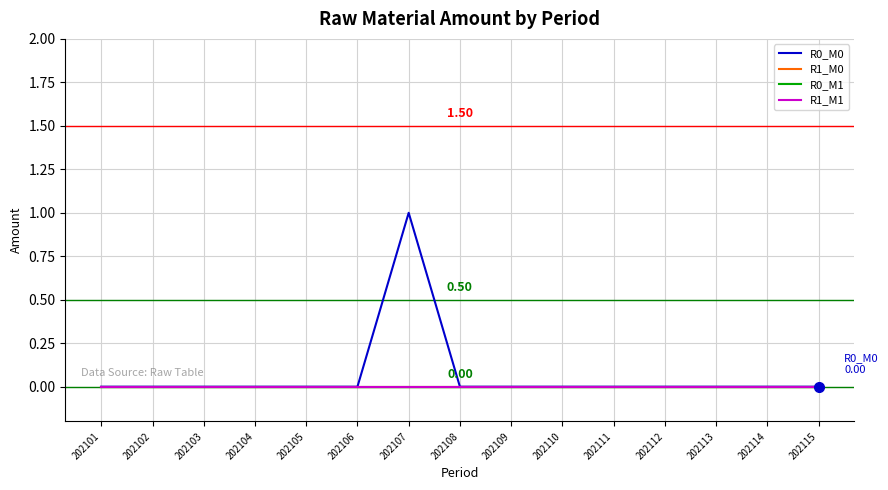

Reading left to right, list all the values displayed in this chart.

R0_M0: 202101=0	202102=0	202103=0	202104=0	202105=0	202106=0	202107=1	202108=0	202109=0	202110=0	202111=0	202112=0	202113=0	202114=0	202115=0
R1_M0: 202101=0	202102=0	202103=0	202104=0	202105=0	202106=0	202107=0	202108=0	202109=0	202110=0	202111=0	202112=0	202113=0	202114=0	202115=0
R0_M1: 202101=0	202102=0	202103=0	202104=0	202105=0	202106=0	202107=0	202108=0	202109=0	202110=0	202111=0	202112=0	202113=0	202114=0	202115=0
R1_M1: 202101=0	202102=0	202103=0	202104=0	202105=0	202106=0	202107=0	202108=0	202109=0	202110=0	202111=0	202112=0	202113=0	202114=0	202115=0